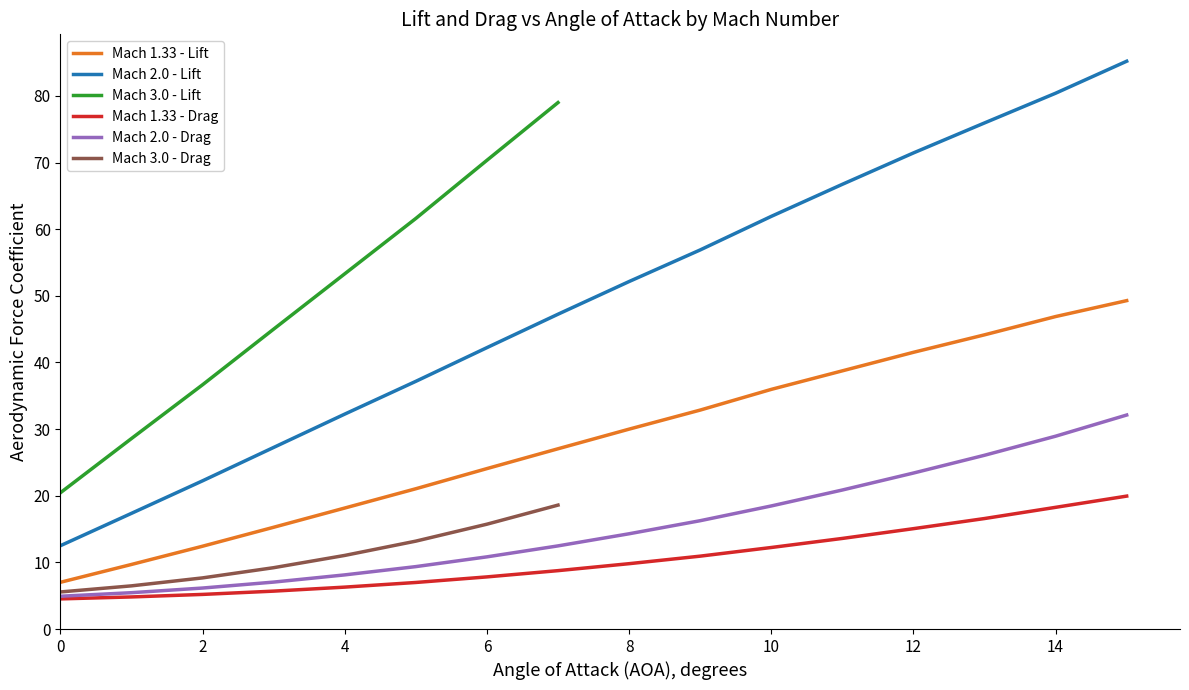

What is the value of the Drag point at the 34th from the left?

6.5